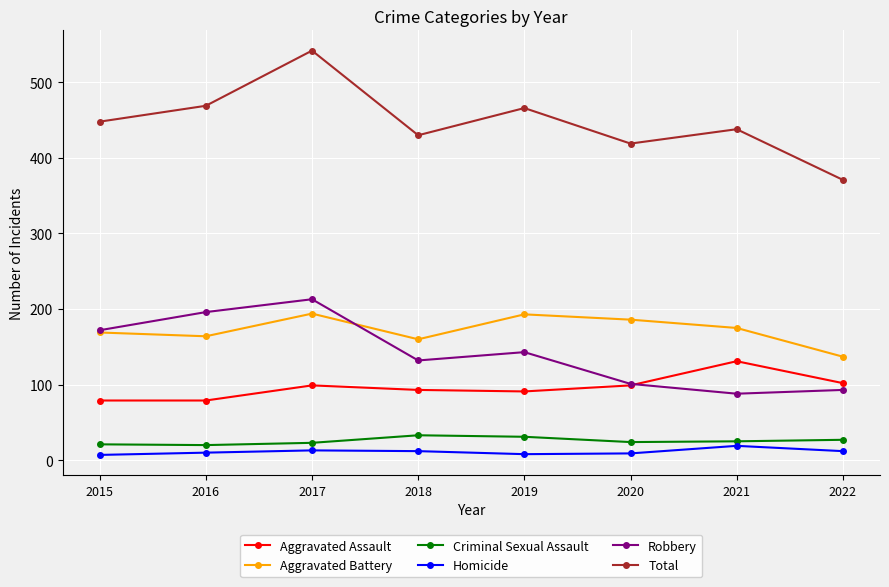

In Total, how many points are higher than both neighbors (excluding endpoints)?

3